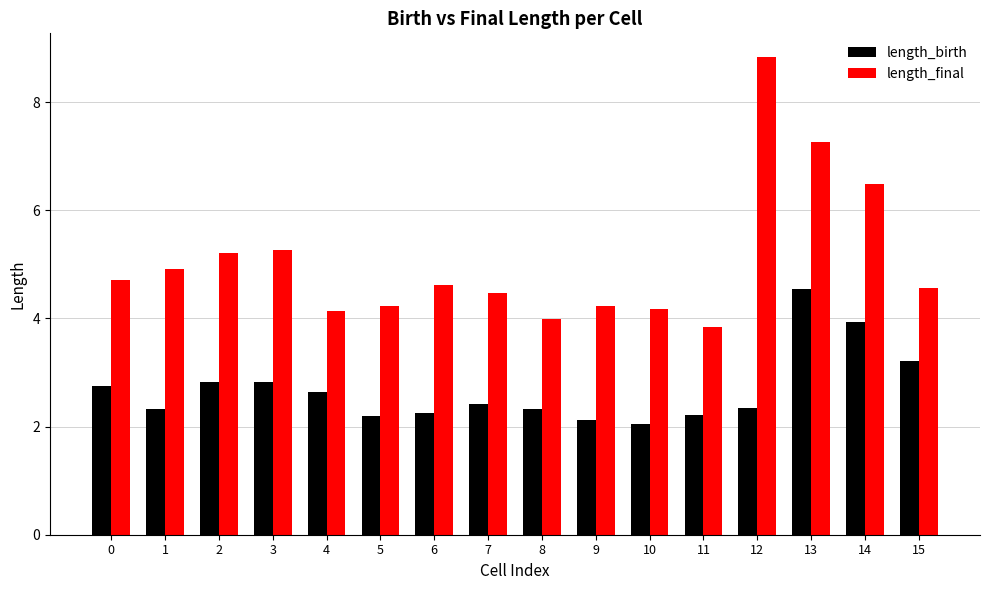

The value of length_final at 5 is 4.2. True or false?

True